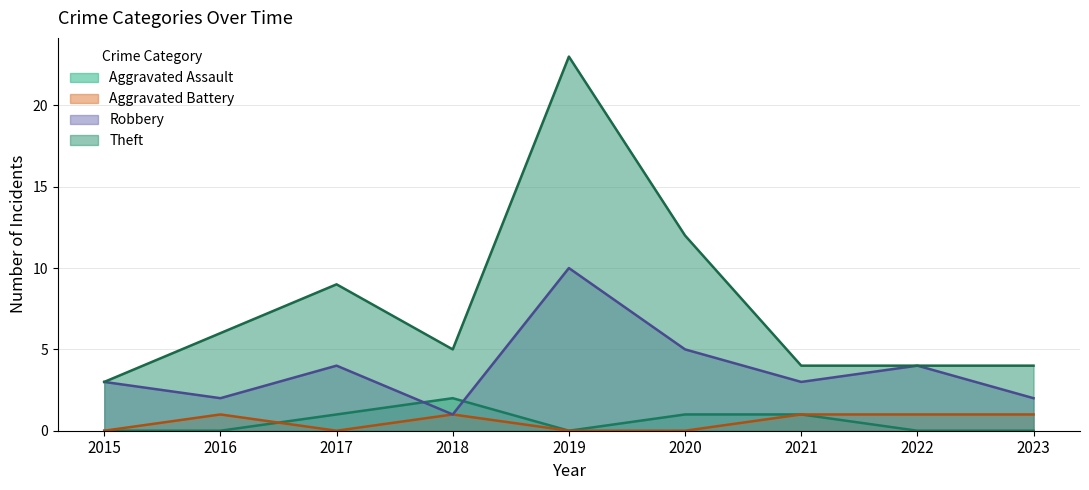

How many data points in Aggravated Battery are less than 1?

4